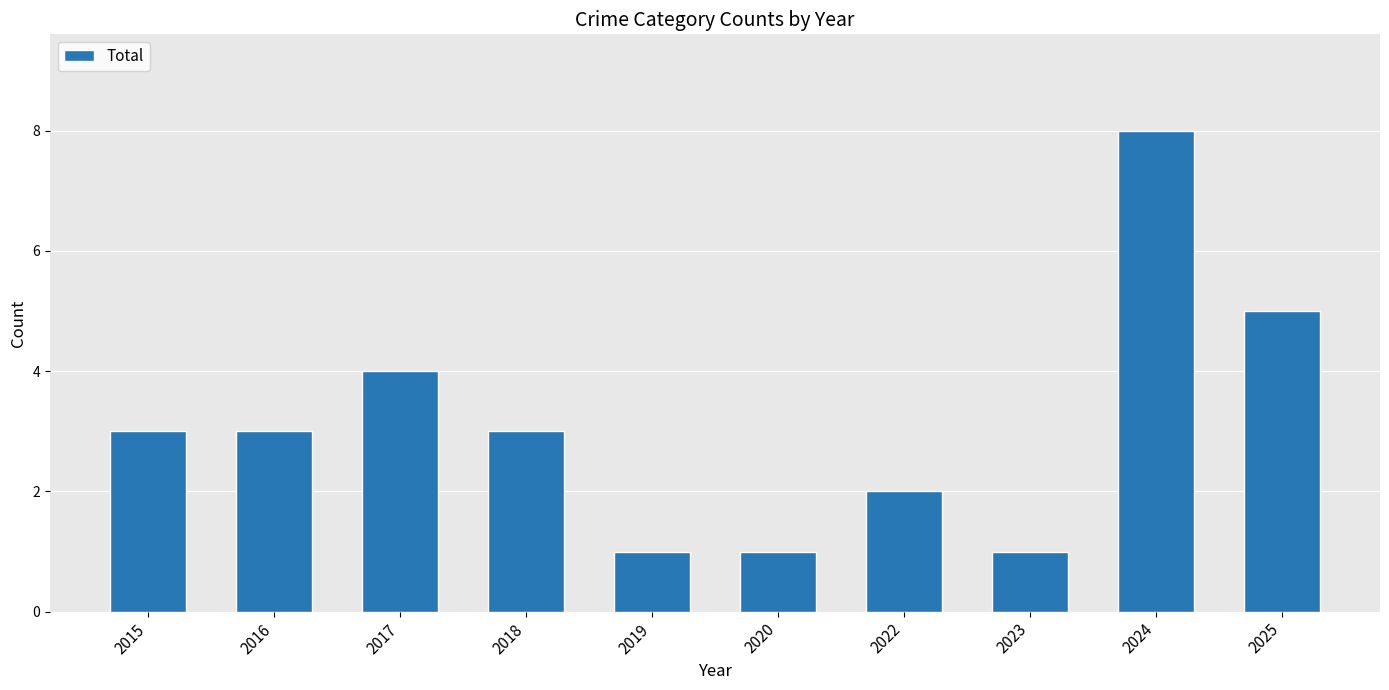

The chart shows a value of 3 at 2015. True or false?

True